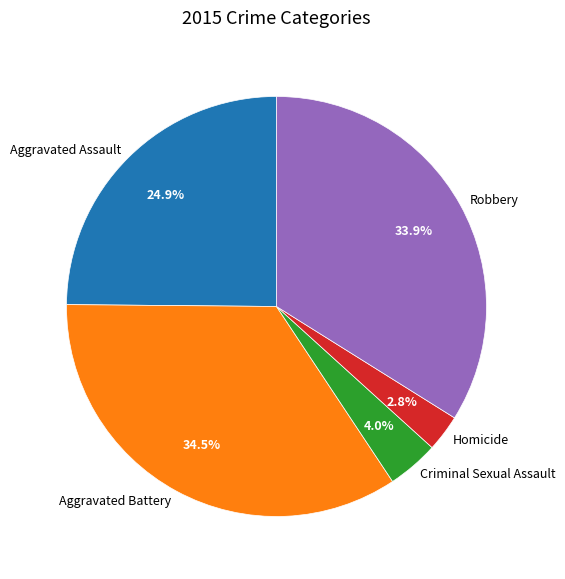

Which has a higher value, Aggravated Battery or Homicide?

Aggravated Battery